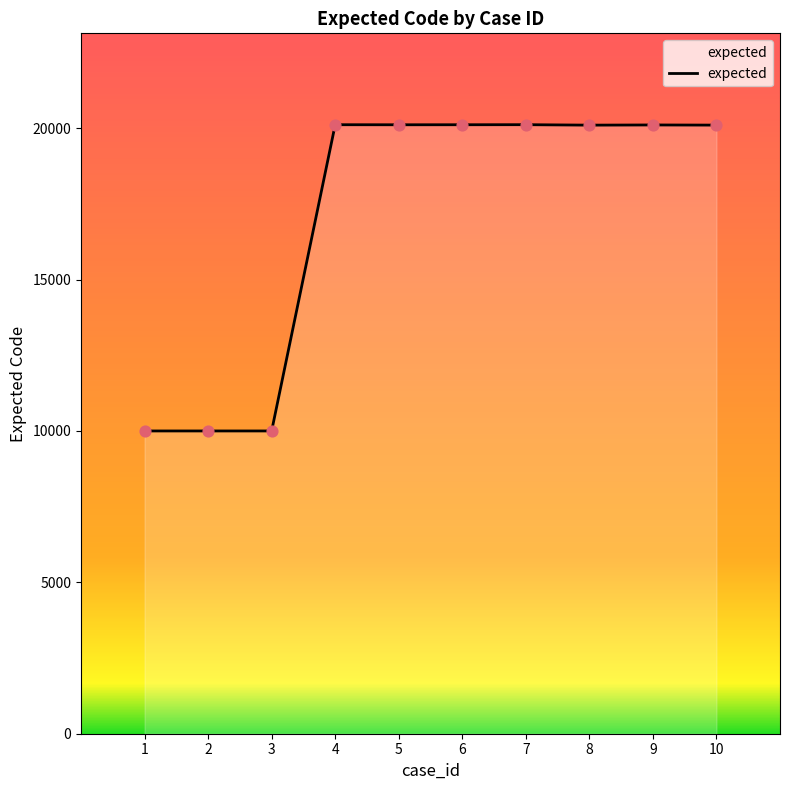

What is the change in value from 9 to 10?

-5